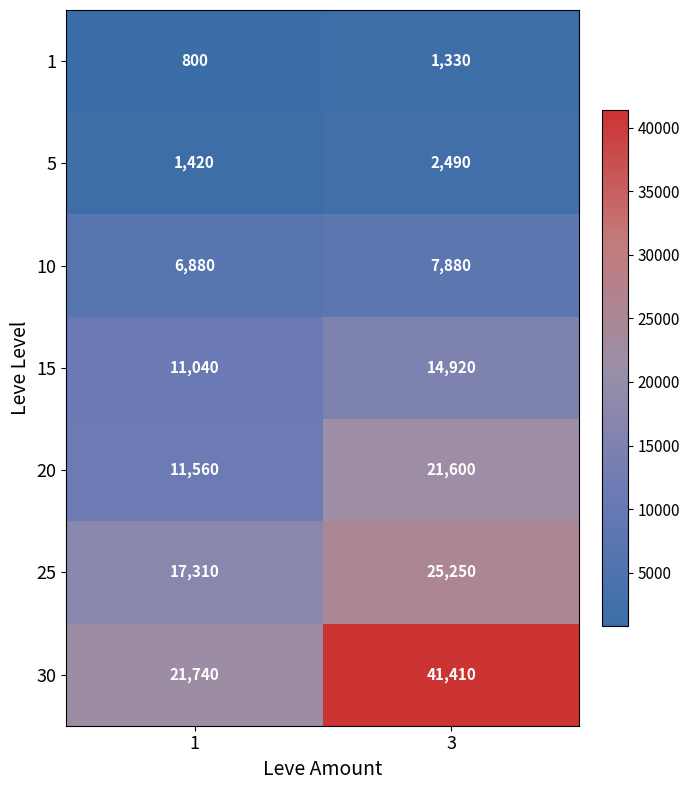

At 1, list the series in order from smallest to largest.

1, 5, 10, 15, 20, 25, 30